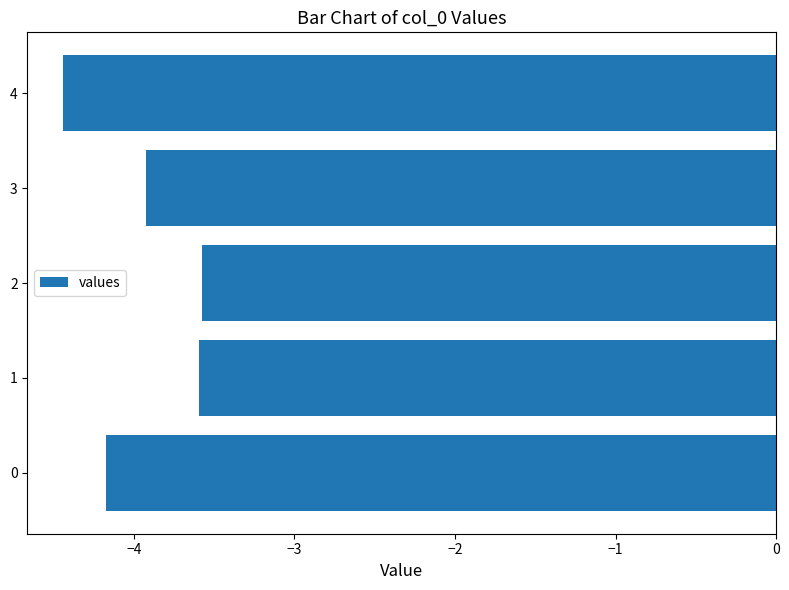

Reading bottom to top, transcribe all the data shown in this chart.

-4.2	-3.6	-3.6	-3.9	-4.4